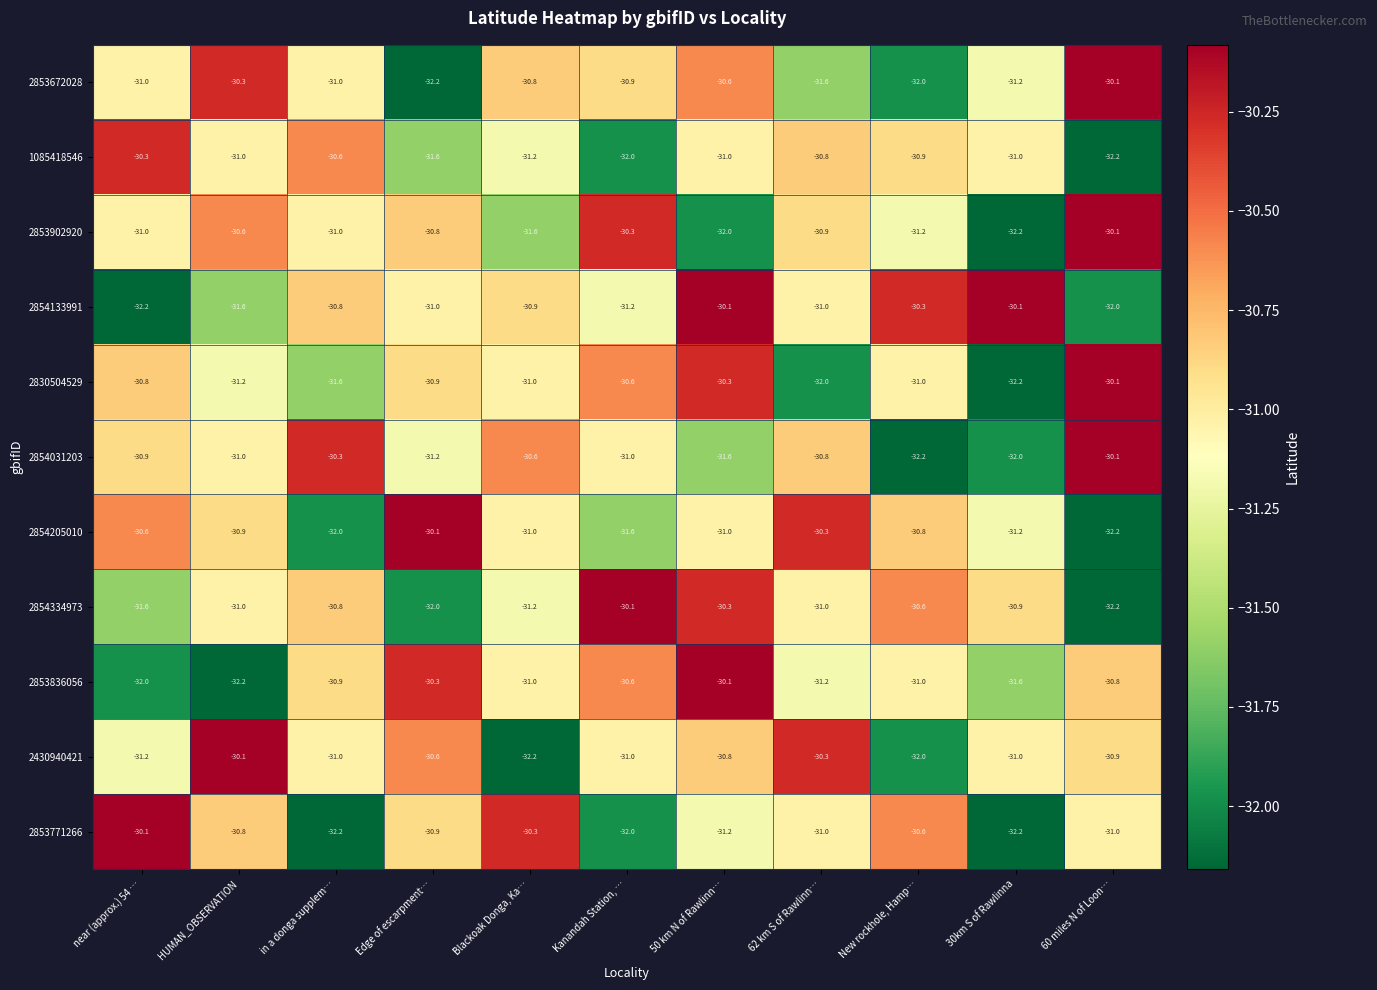

Count the number of data series in this chart.

11